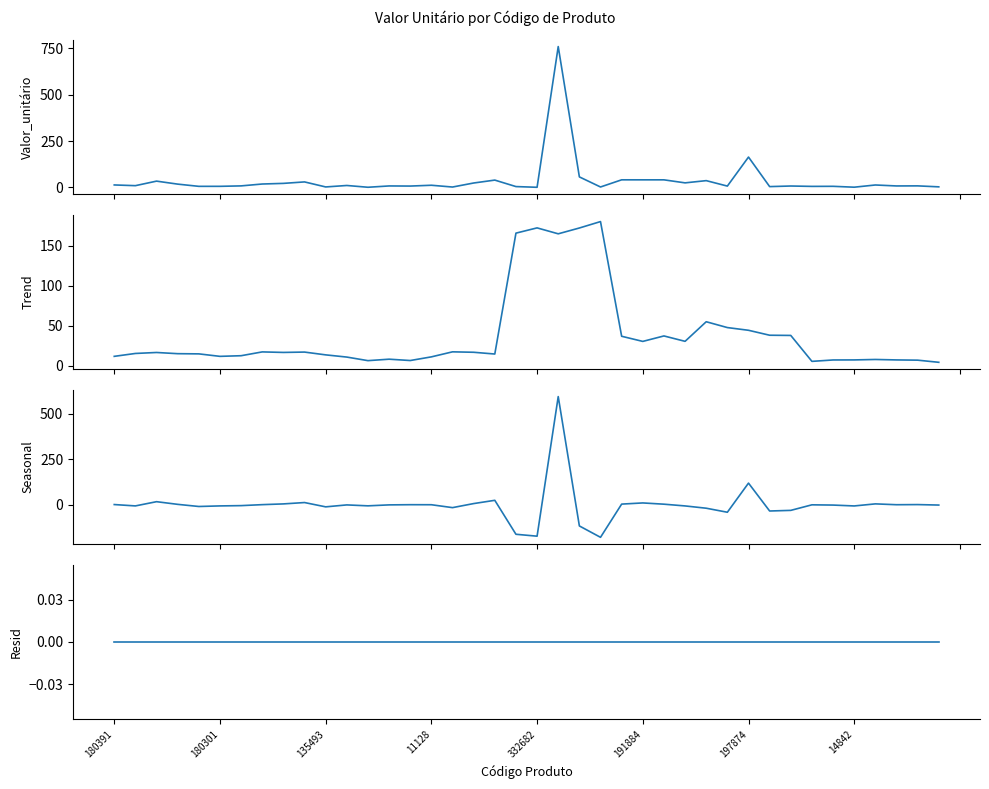

Rank the series by their maximum value, from lowest to highest.

Resid, Trend, Seasonal, Valor_unitário